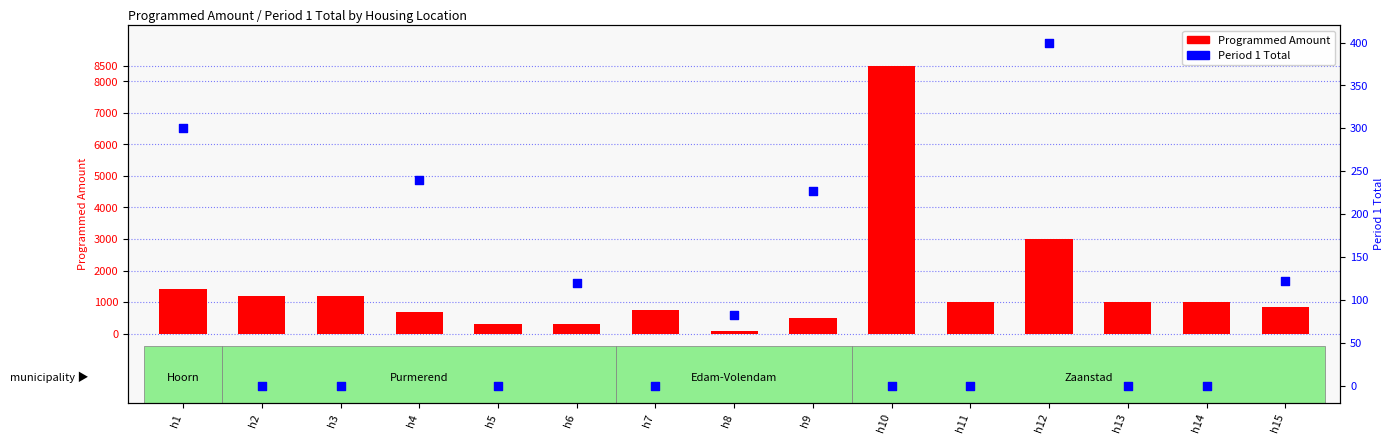

At which category is the sum across all series the highest?

h10